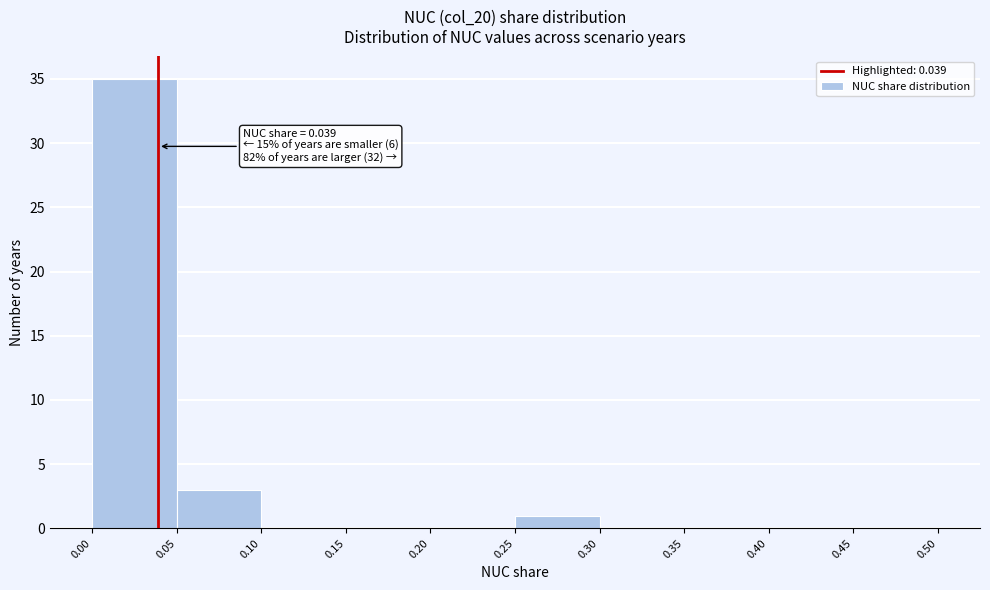

Over which range of the x-axis is the bar tallest?

0.00 to 0.05